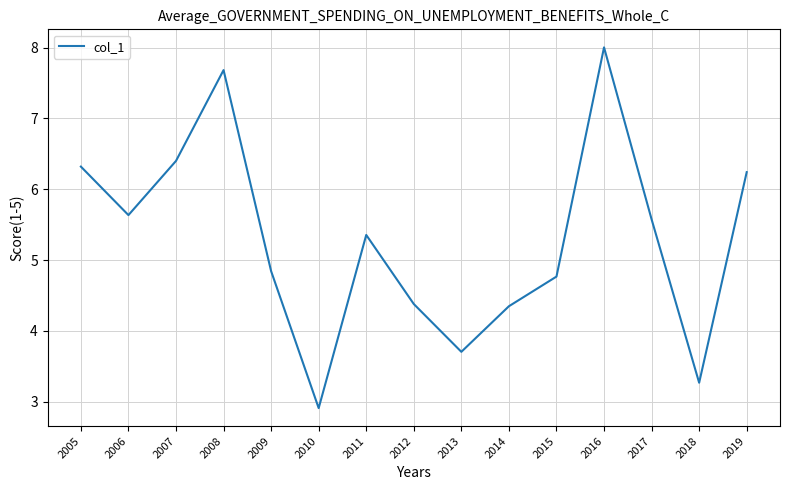

Which label corresponds to the smallest value in the chart?

2010